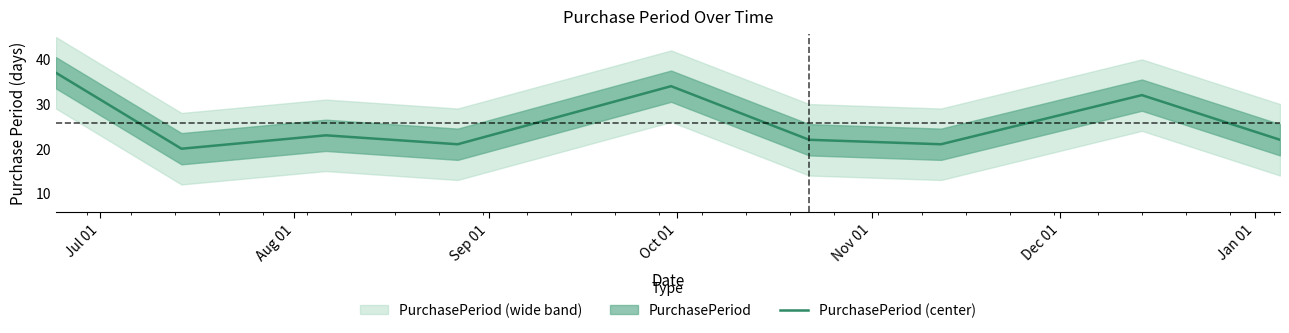

What is the lowest value of the PurchasePeriod (center) series?

20